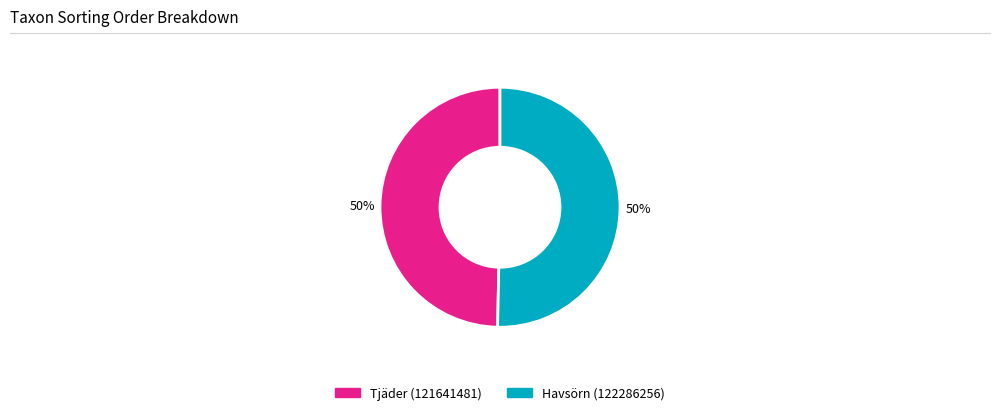

Count the number of slices in the pie.

2